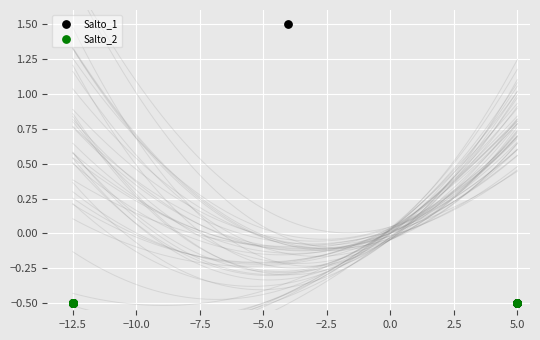

Which series reaches the maximum Y coordinate?

Salto_1